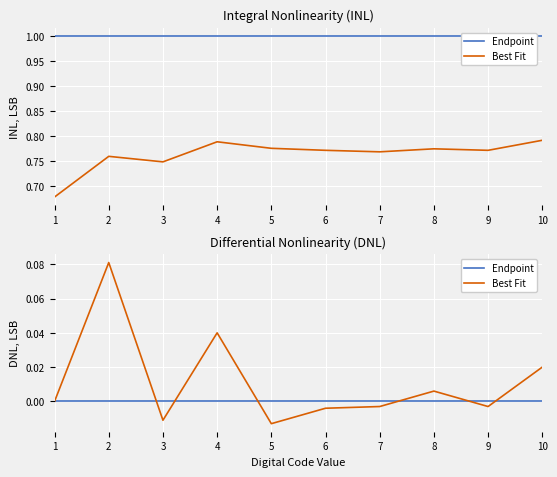

Is this an area chart (filled region under the line)?

No